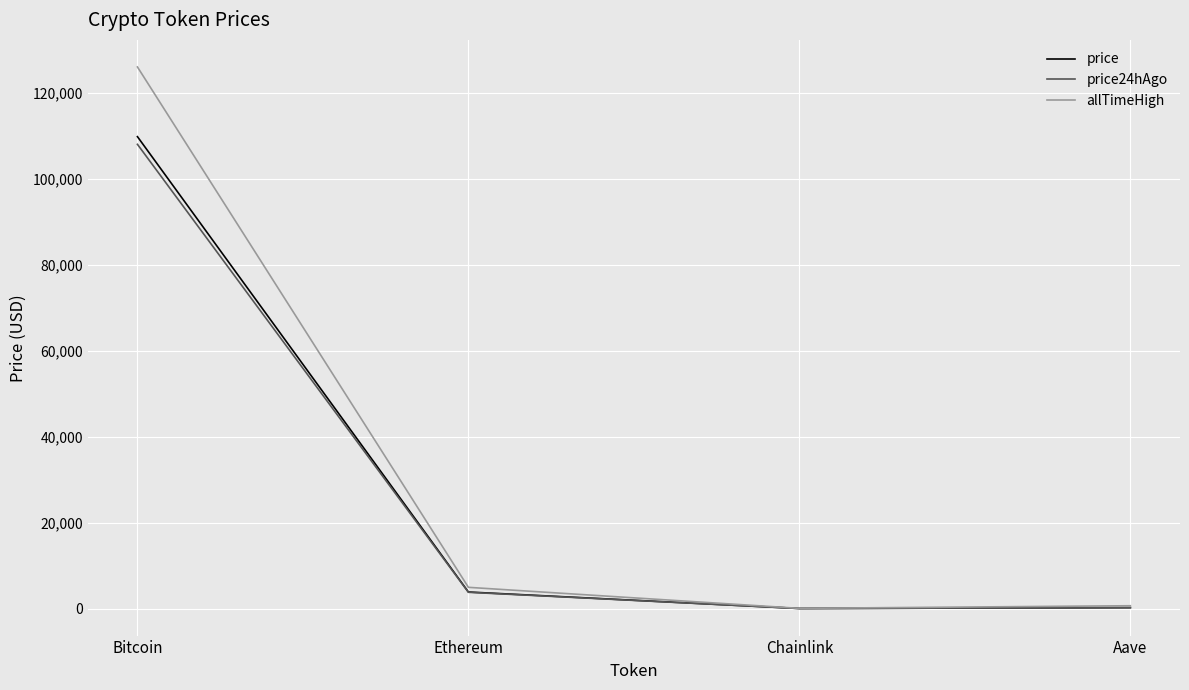

What is the spread (max minus min) of values at Ethereum?

1155.5